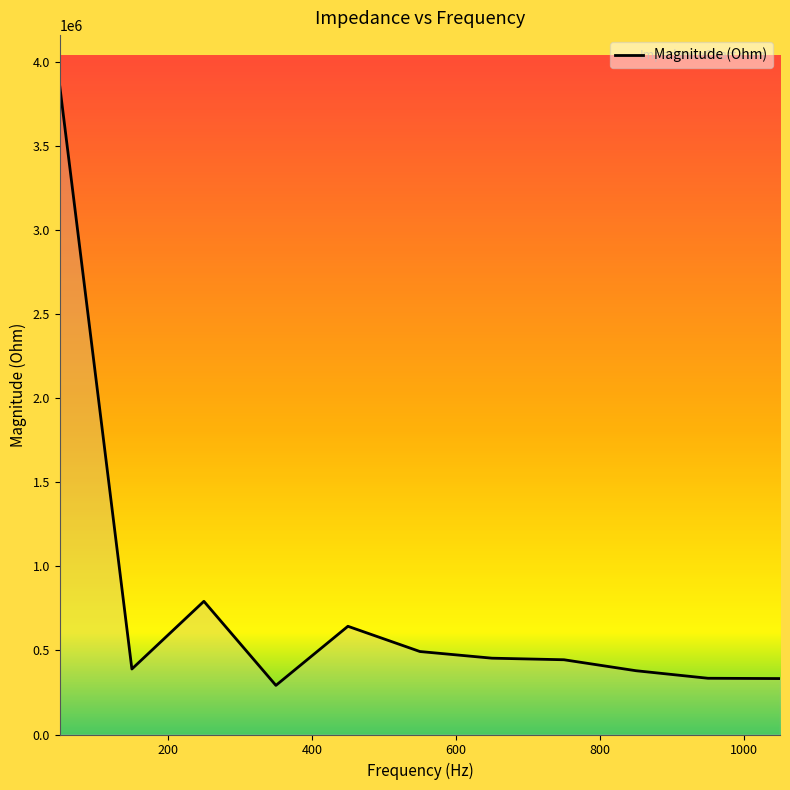

What is the greatest value displayed?

3851488.6